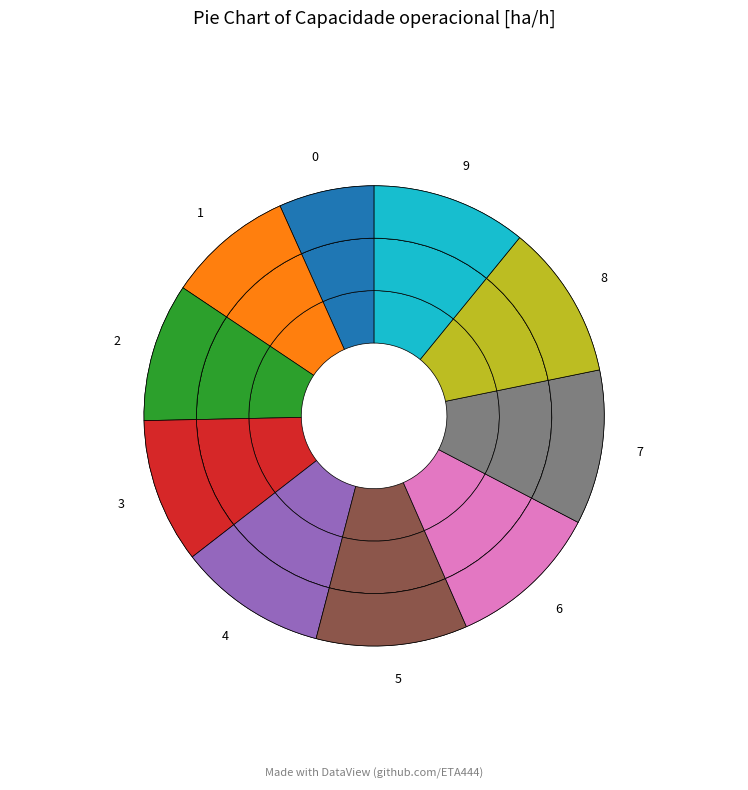

What percentage is the 4 slice, to the nearest percent?

10%